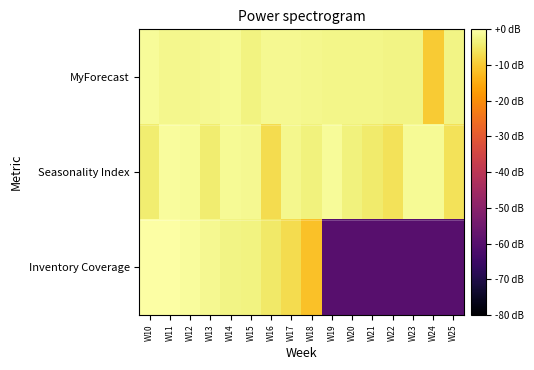

Reading right to left, extract all data points from this chart.

MyForecast: W25=-2.6	W24=-10.0	W23=-2.8	W22=-2.6	W21=-2.2	W20=-2.2	W19=-2.2	W18=-2.0	W17=-1.9	W16=-1.9	W15=-3.0	W14=-1.5	W13=-1.9	W12=-2.0	W11=-2.0	W10=-1.0
Seasonality Index: W25=-6.0	W24=-1.4	W23=-1.3	W22=-6.0	W21=-4.6	W20=-3.3	W19=-1.0	W18=-3.3	W17=-2.1	W16=-7.0	W15=-1.8	W14=-1.4	W13=-4.2	W12=-1.2	W11=-0.8	W10=-4.2
Inventory Coverage: W25=-60.0	W24=-60.0	W23=-60.0	W22=-60.0	W21=-60.0	W20=-60.0	W19=-60.0	W18=-11.5	W17=-7.2	W16=-5.0	W15=-3.0	W14=-2.7	W13=-1.7	W12=-0.8	W11=-0.2	W10=-0.2